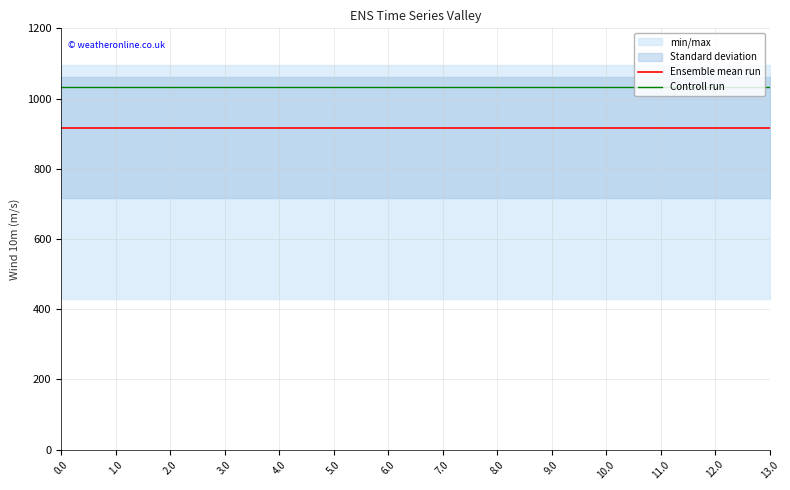

What position from the right is 10.0?

4